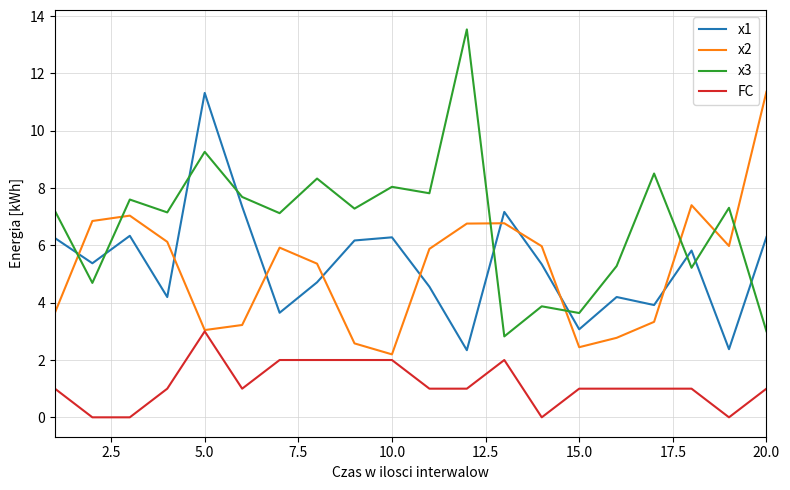

Which series has the largest total across all categories?

x3